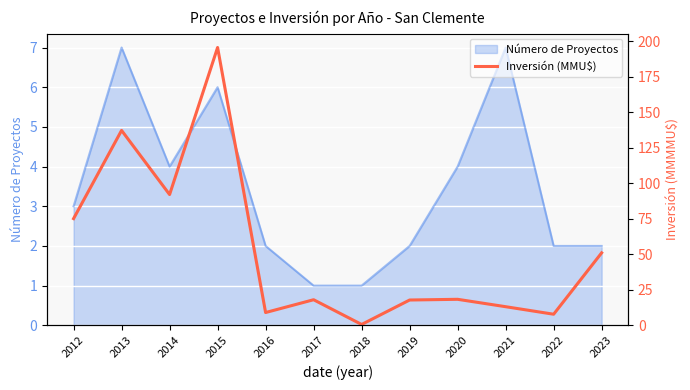

What is the smallest value displayed?

0.6